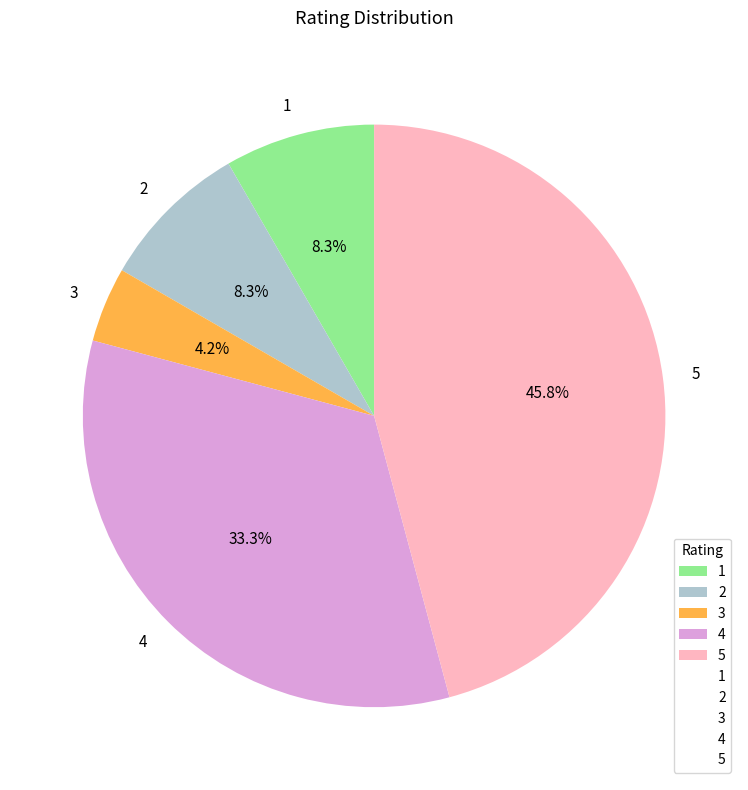

How many segments does this pie chart have?

5